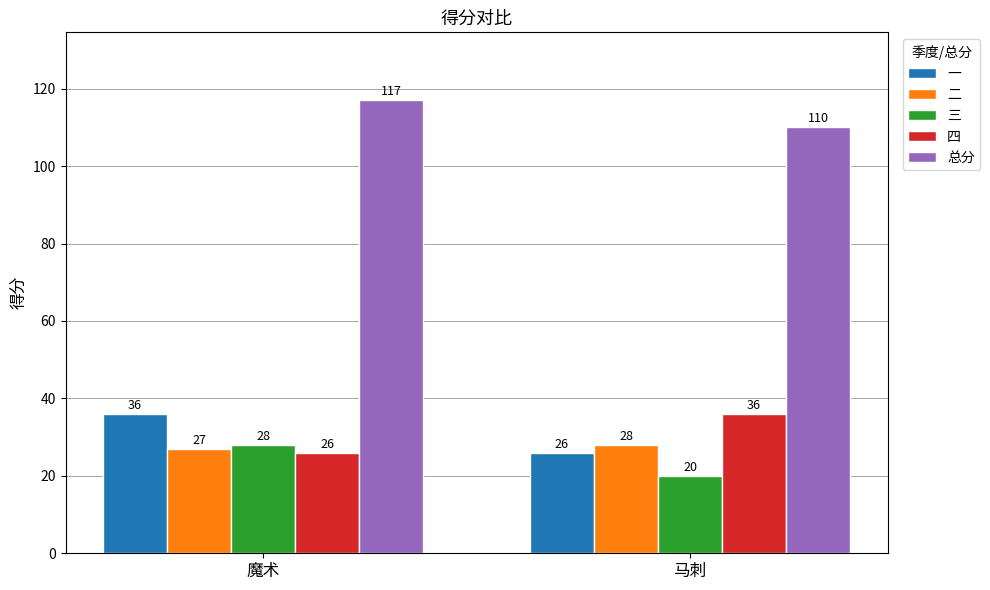

The 一 series shows 51 at 魔术. True or false?

False